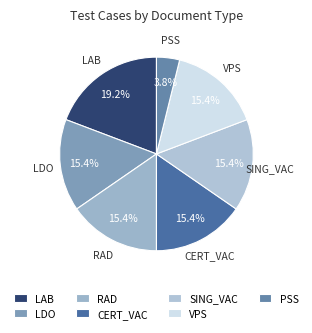

Which category has the smallest portion of the pie?

PSS